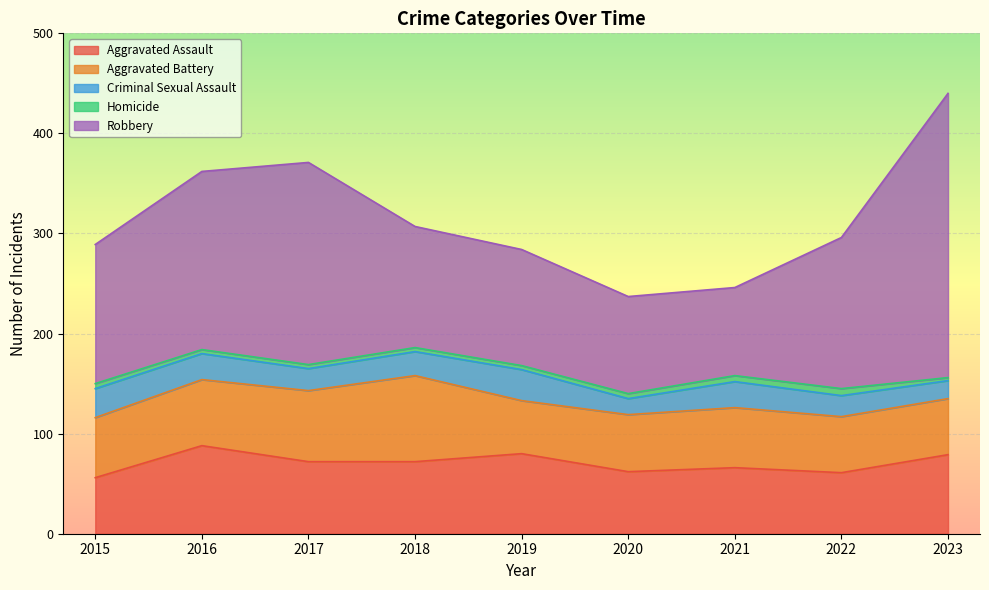

What is the value of the Aggravated Assault point at the 9th from the left?

79